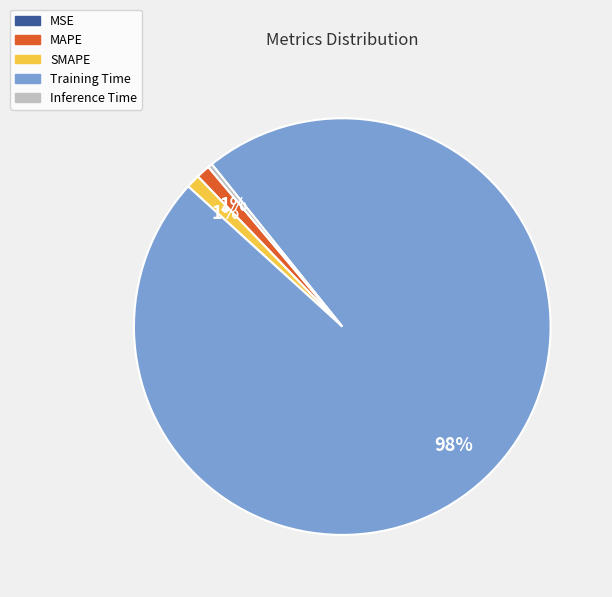

Which slice is the largest?

Training Time